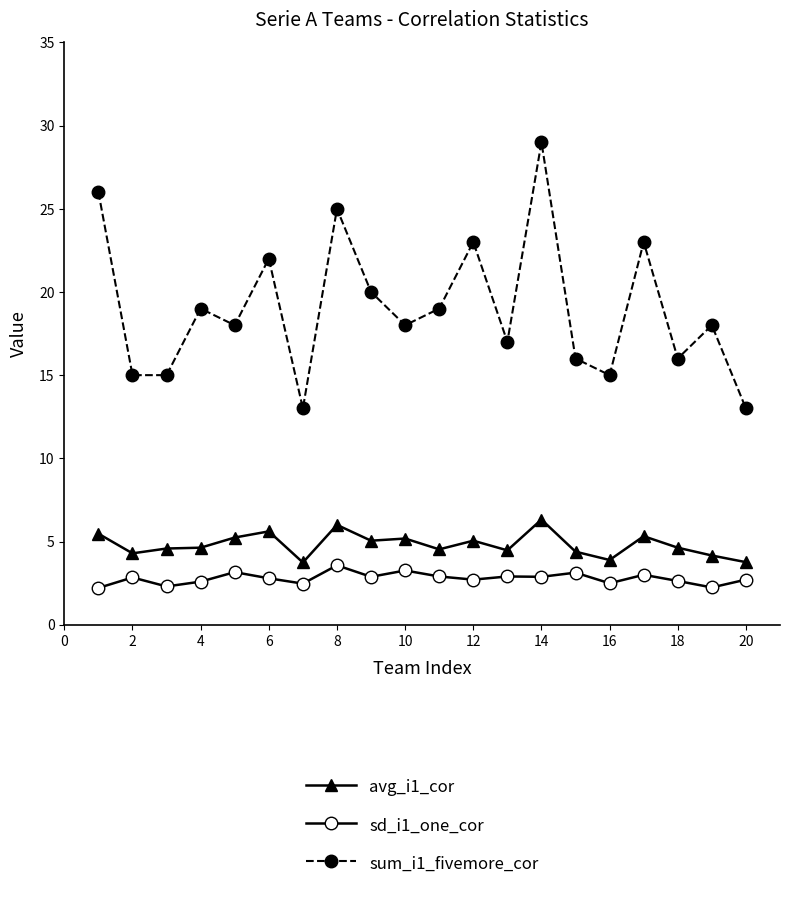

How many interior local peaks does the sum_i1_fivemore_cor series have?

7